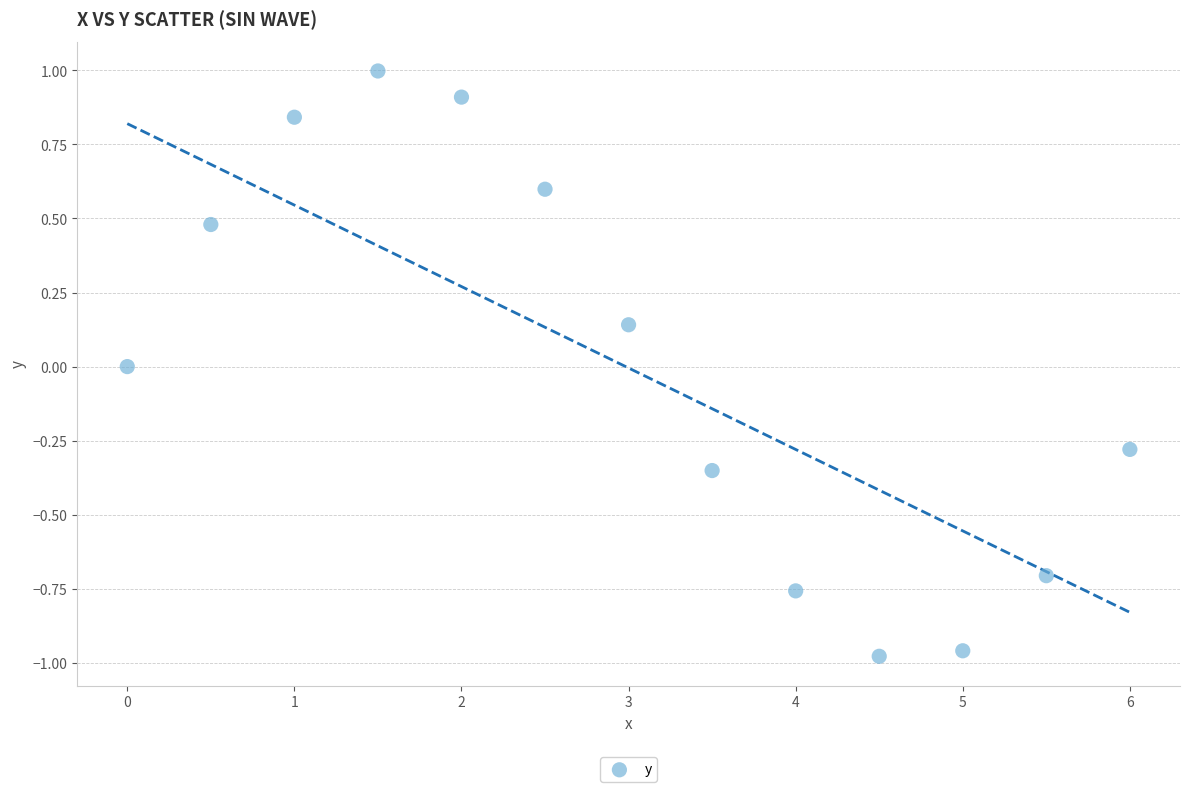

What is the range of Y values (max minus min)?

2.0